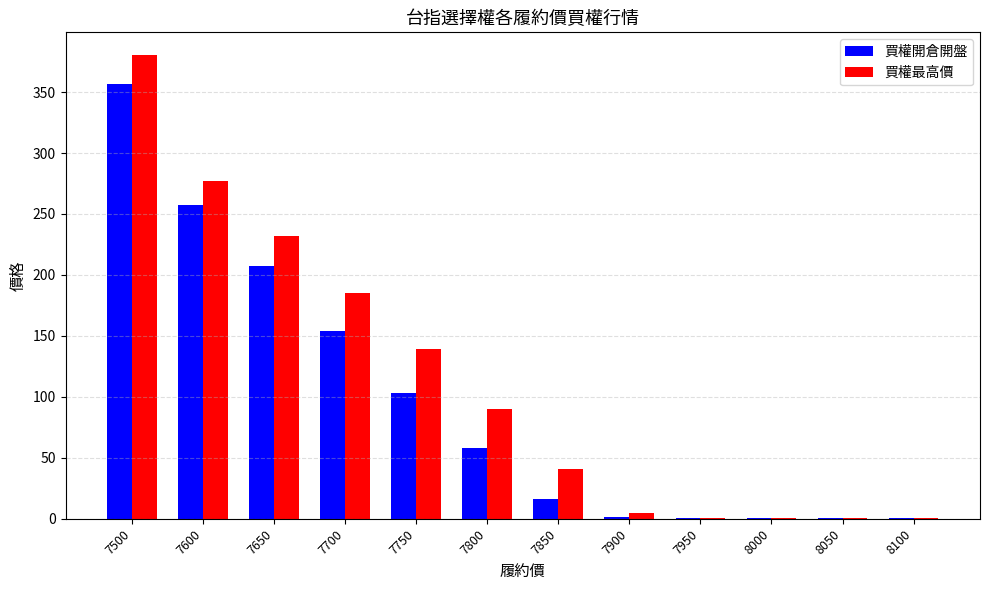

What is the total value across all series at 7750?

242.0